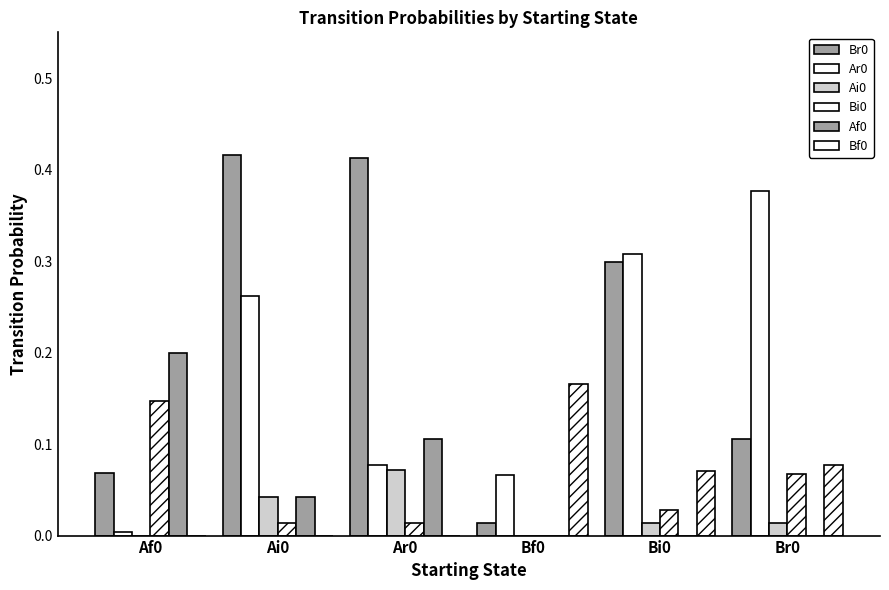

Are the bars horizontal?

No